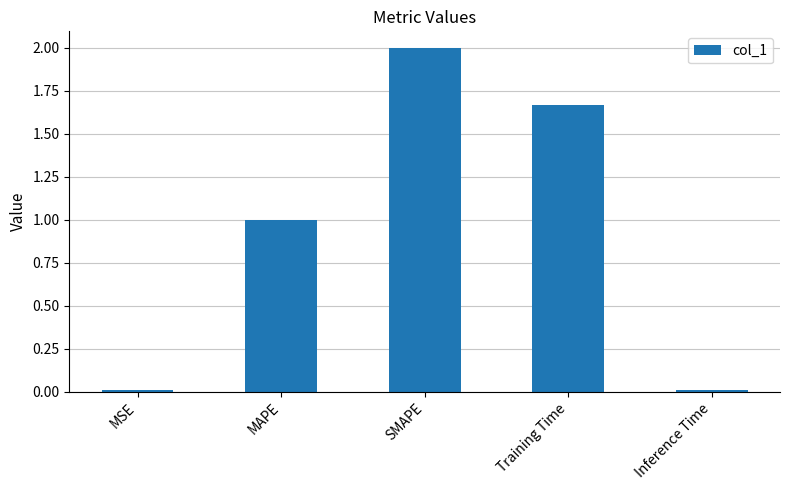

Which has a higher value, MAPE or Inference Time?

MAPE